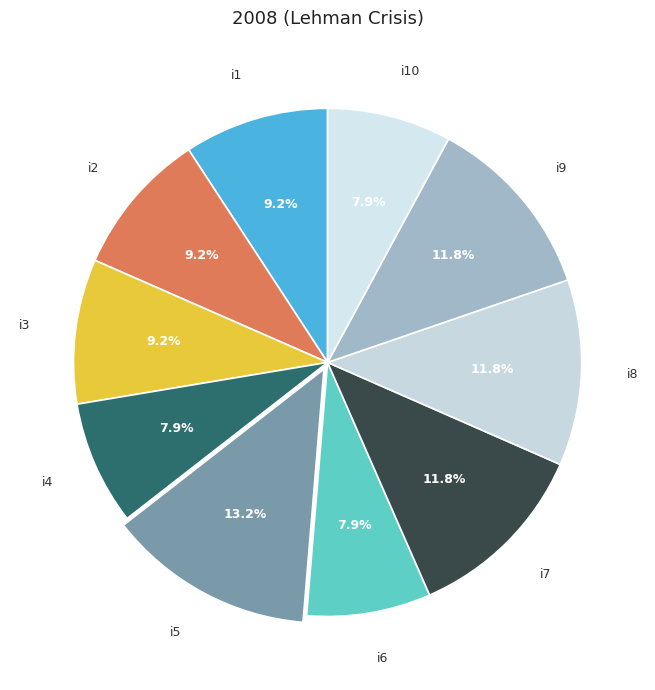

Count the number of slices in the pie.

10